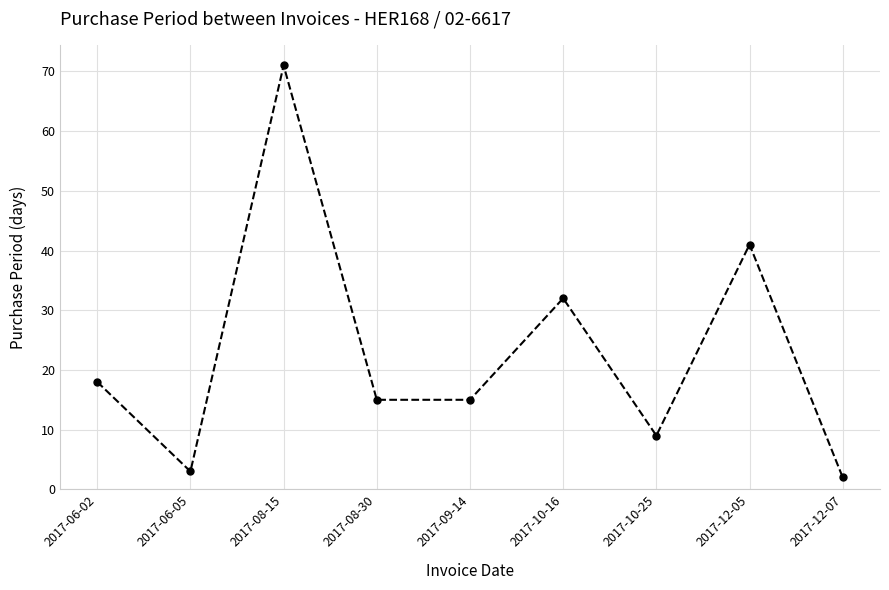

Where is the data nearest to the value 36?

2017-10-16